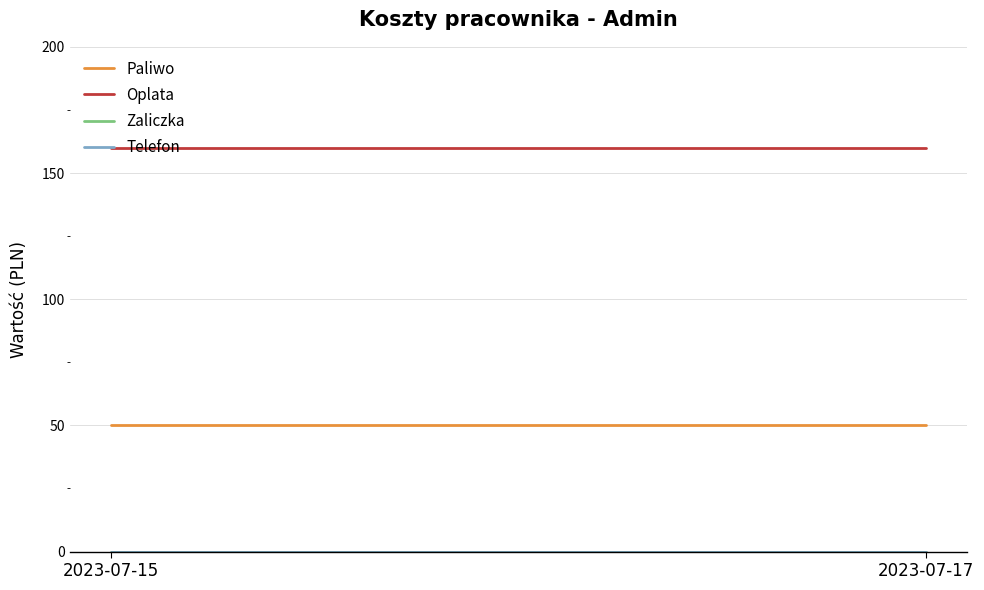

Reading left to right, transcribe all the data shown in this chart.

Paliwo: 2023-07-15=50	2023-07-17=50
Oplata: 2023-07-15=160	2023-07-17=160
Zaliczka: 2023-07-15=0	2023-07-17=0
Telefon: 2023-07-15=0	2023-07-17=0